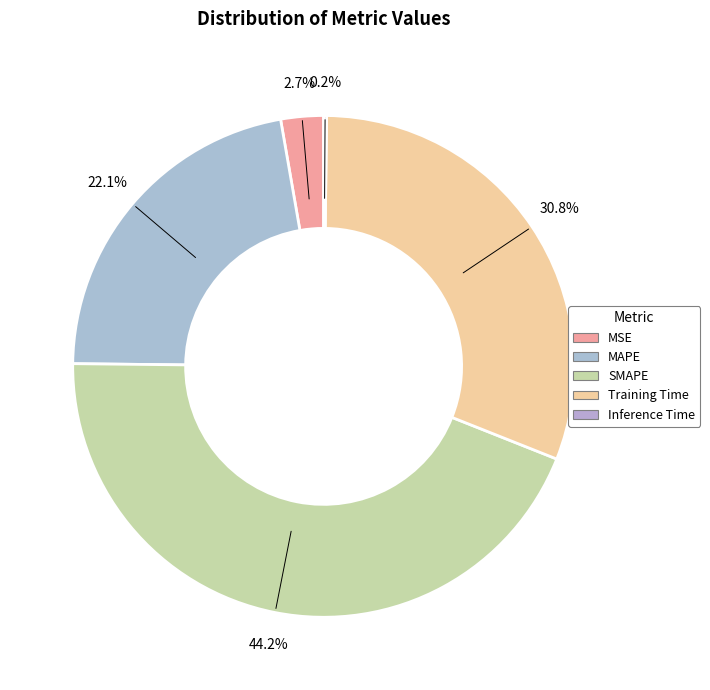

How many segments does this pie chart have?

5